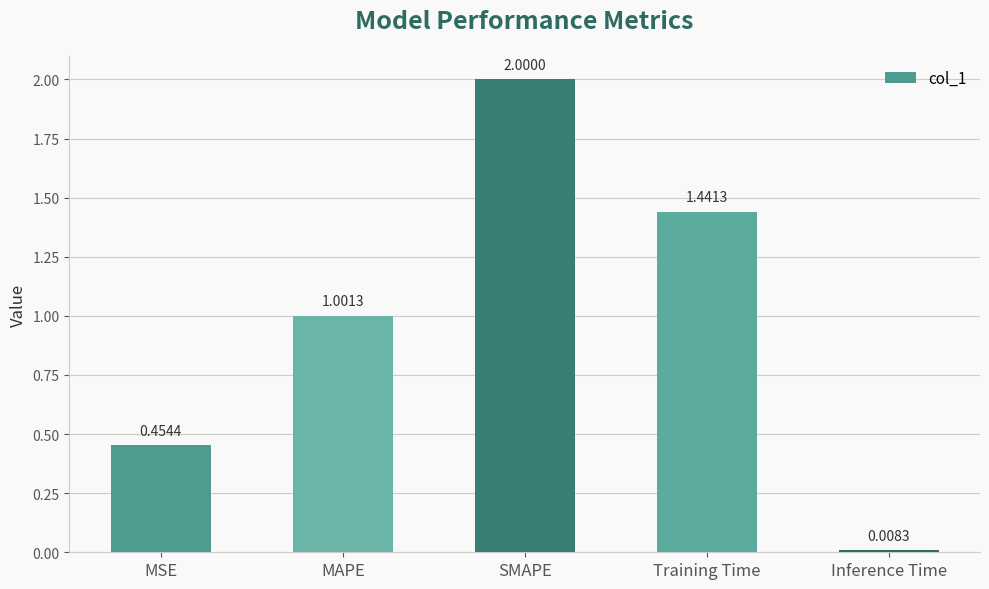

How many bars are there in total?

5